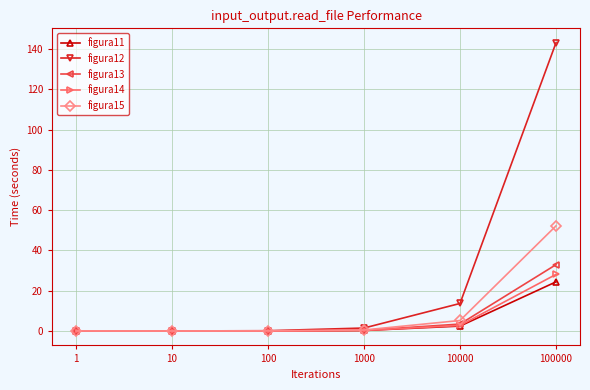

Which series has the largest total across all categories?

figura12